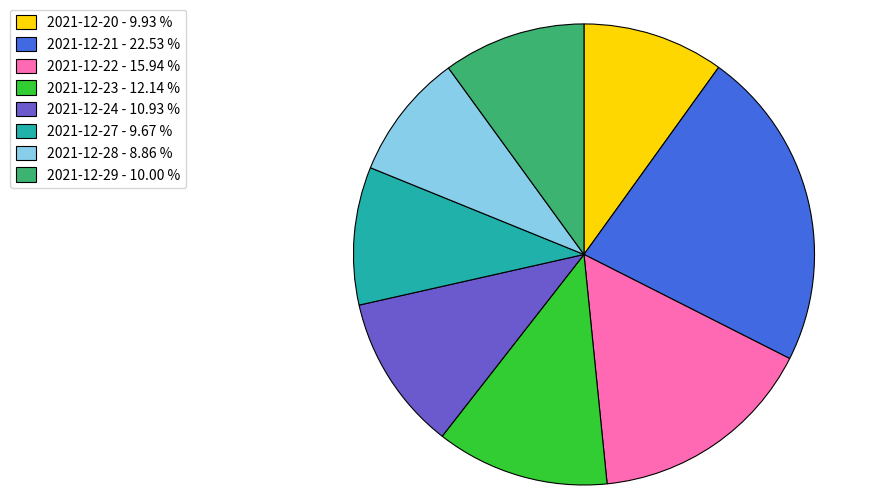

Does 2021-12-29 account for over 50% of the chart?

No